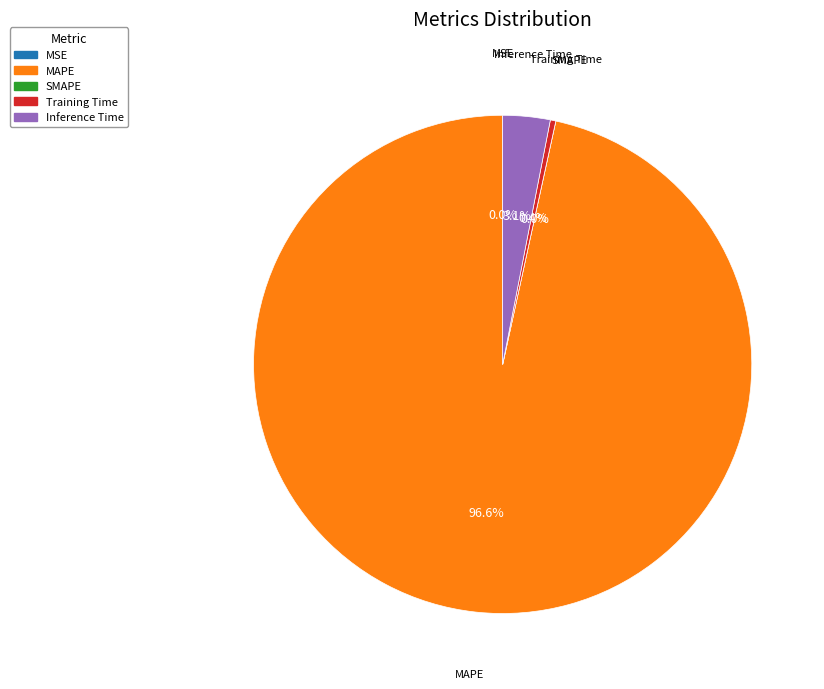

What percentage is the Inference Time slice, to the nearest percent?

3%